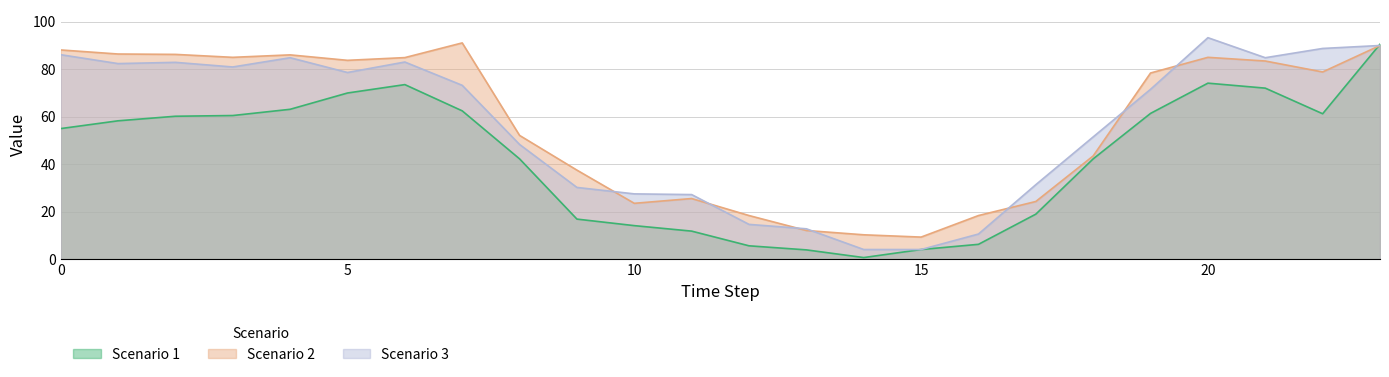

How many data points in Scenario 3 are less than 73?

12